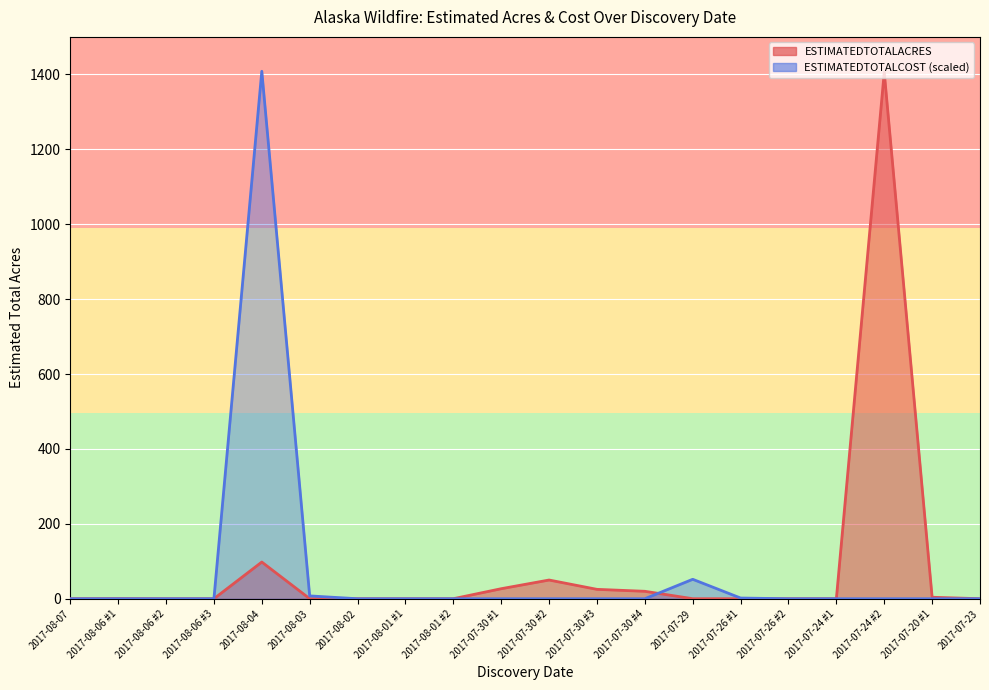

How many values in ESTIMATEDTOTALCOST are above zero?

4